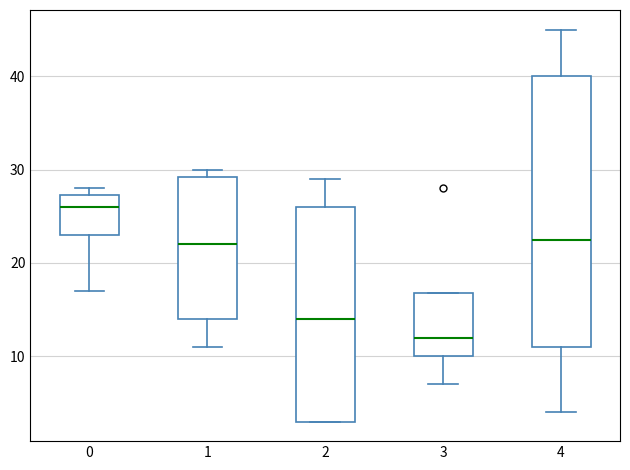

Which box's median line is the highest?

0